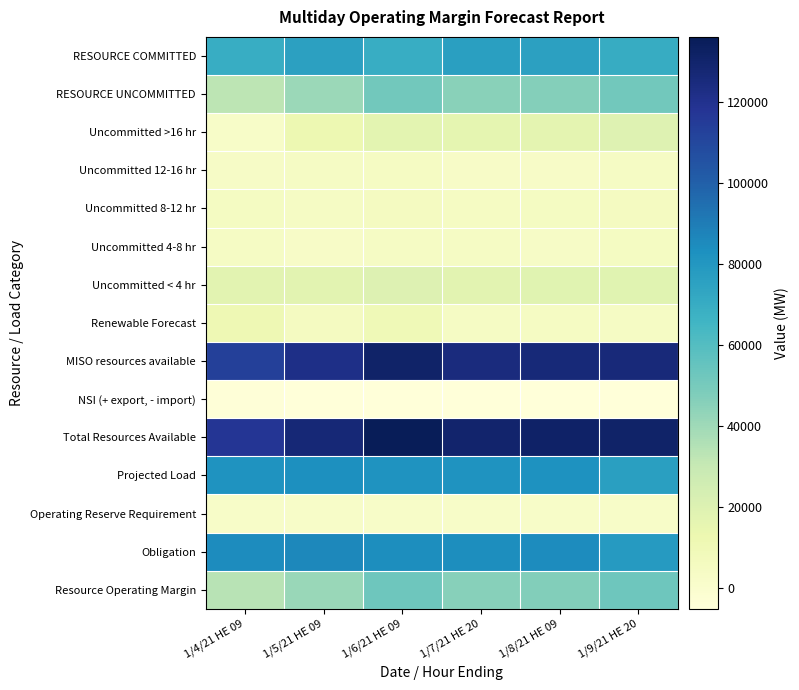

What is the spread (max minus min) of values at 1/8/21 HE 09?

136888.9